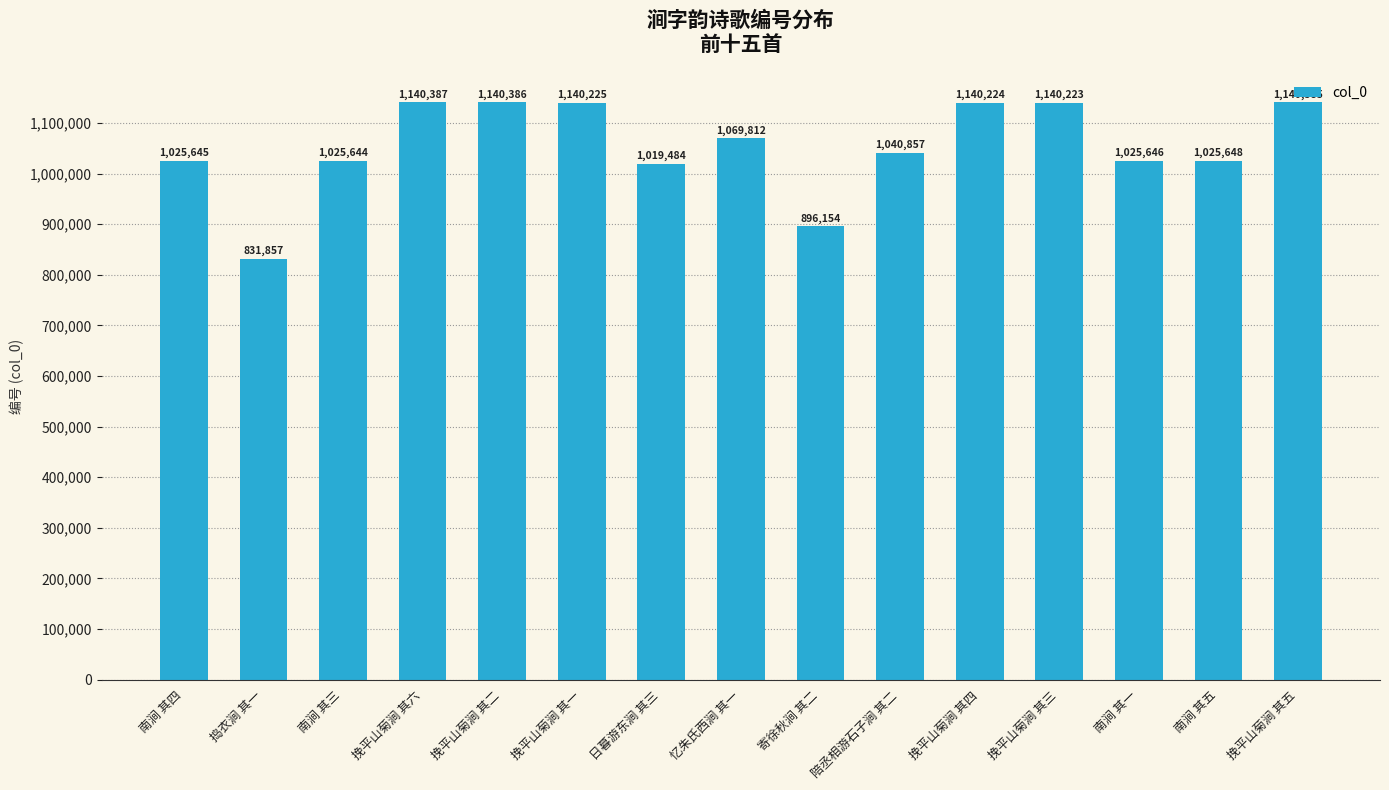

At which label does the data first exceed 1040857?

挽平山菊涧 其六